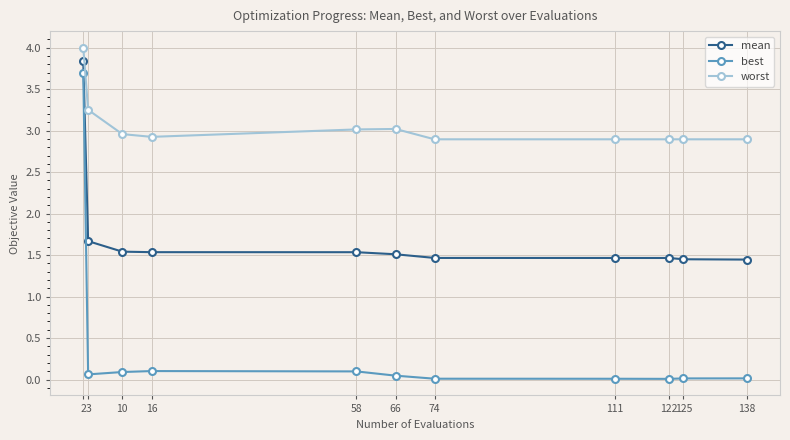

What is the difference between the highest and lowest values at 16?

2.8